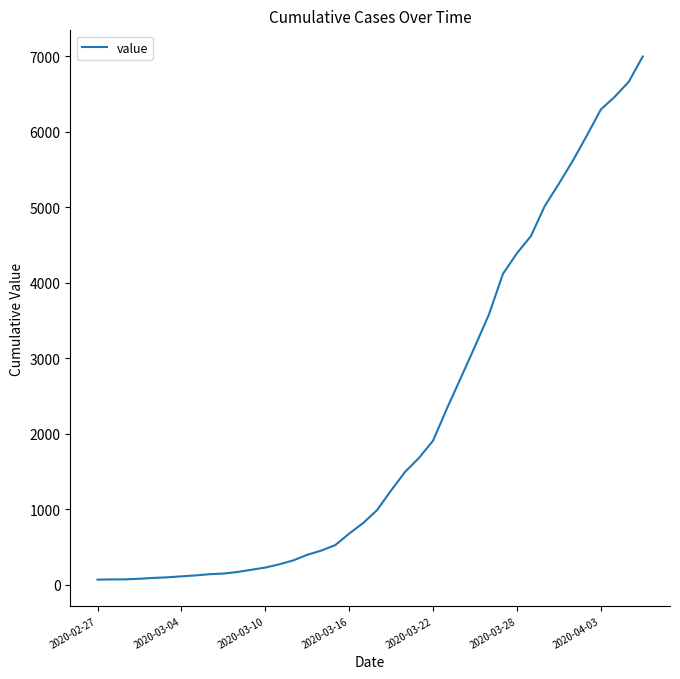

What is the difference between the second highest and second lowest values?

6593